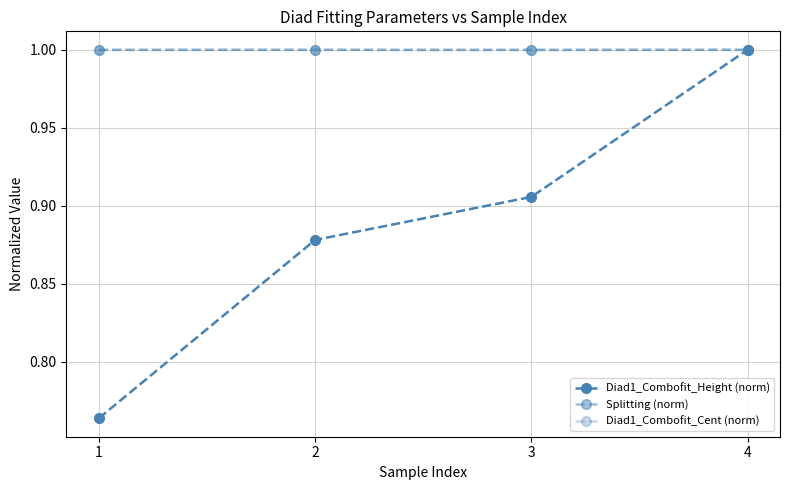

What is the average value of the Diad1_Combofit_Height (norm) series?

0.9